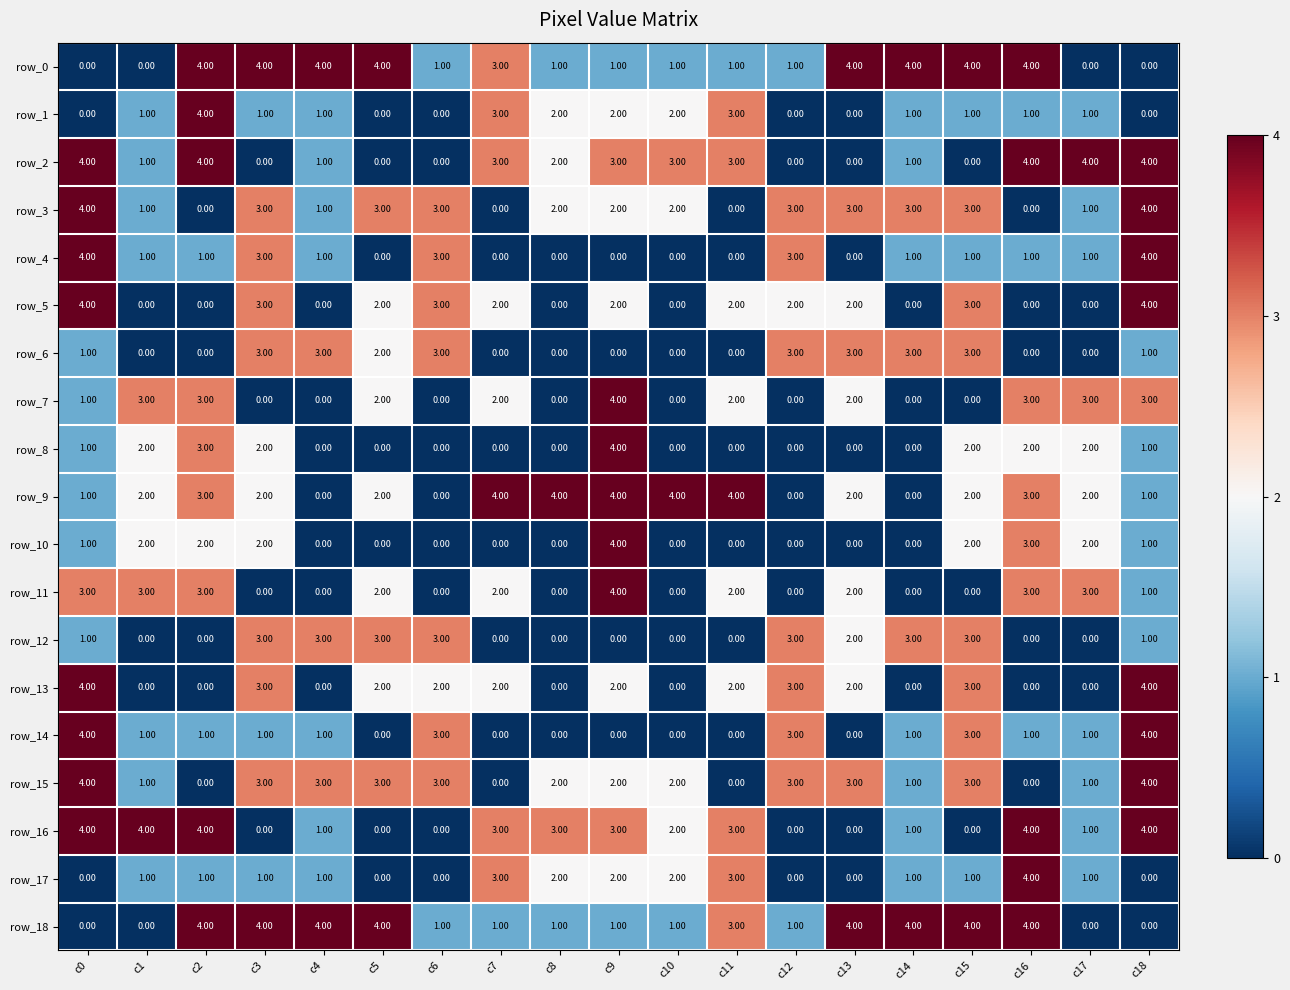

The row_11 series shows 2 at c9. True or false?

False